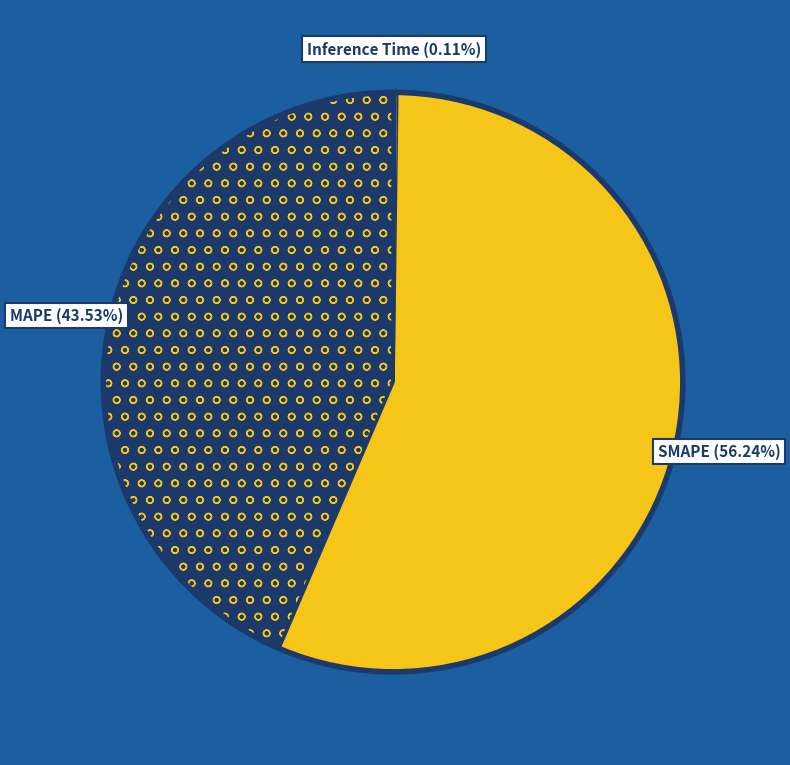

Which slice represents more than half of the pie?

SMAPE